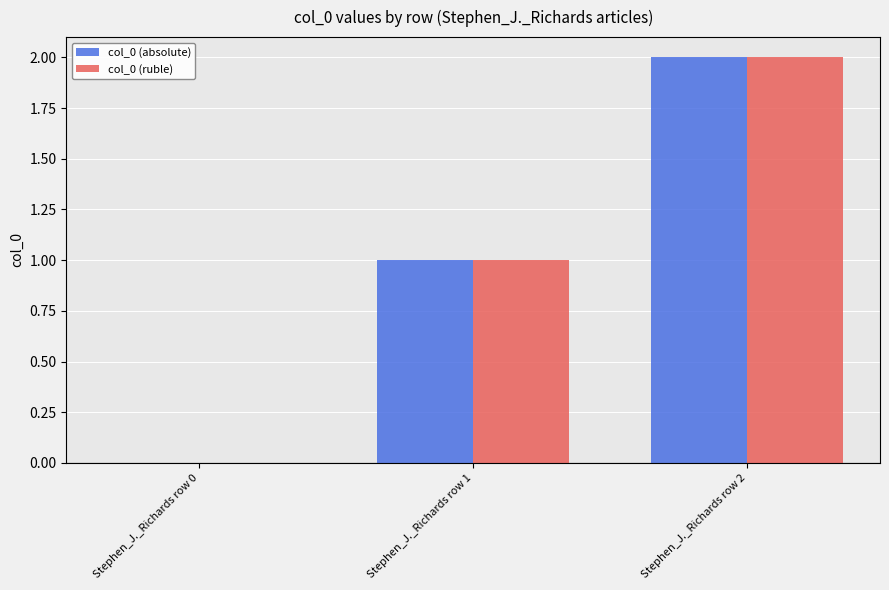

What is the average value of the col_0 (ruble) series?

1